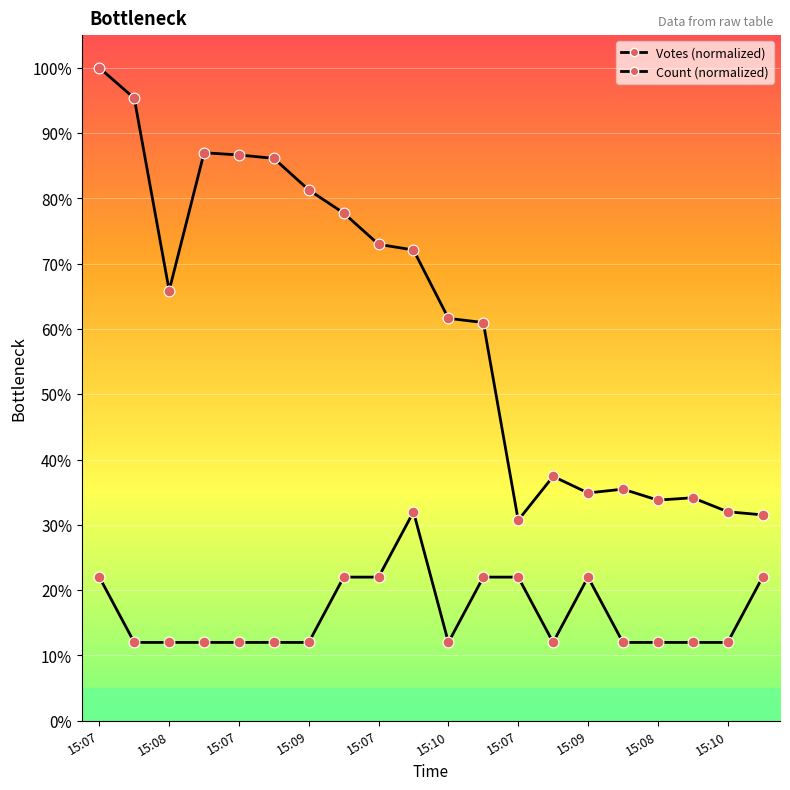

How many lines are shown in the chart?

2